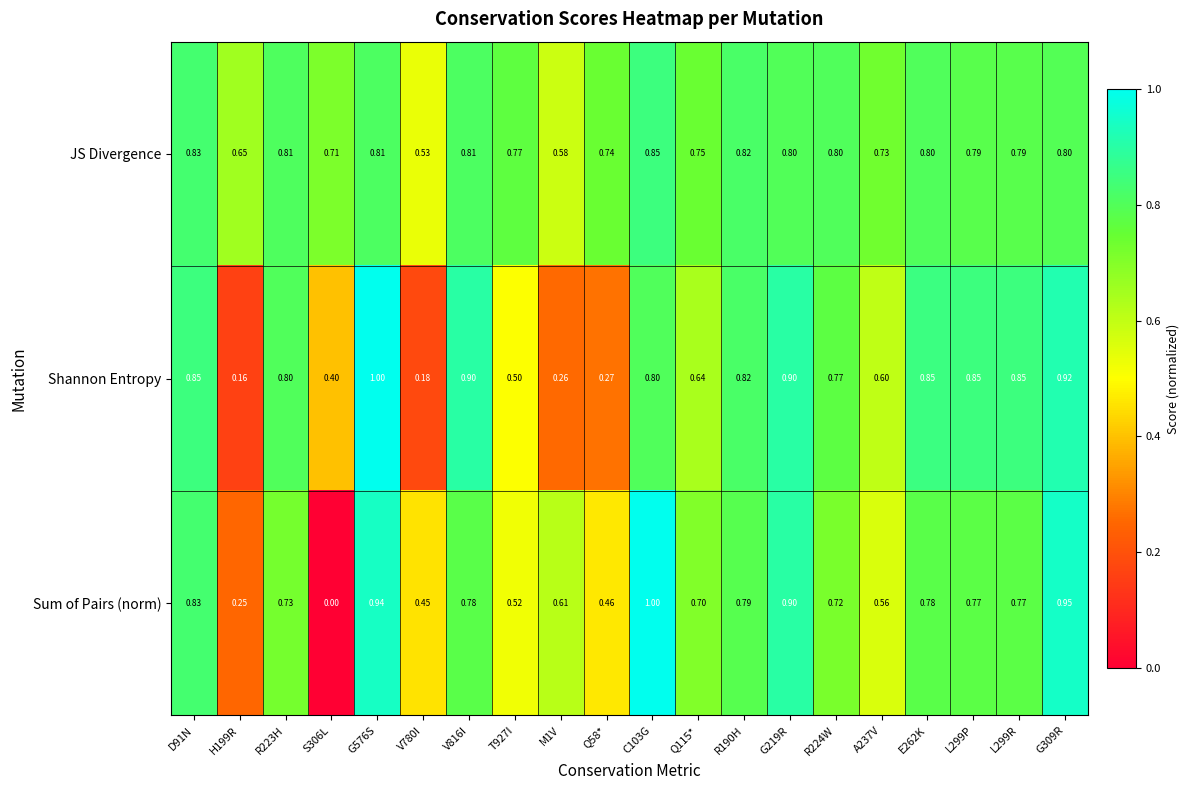

Between V816I and E262K, which series saw the biggest shift?

Shannon Entropy